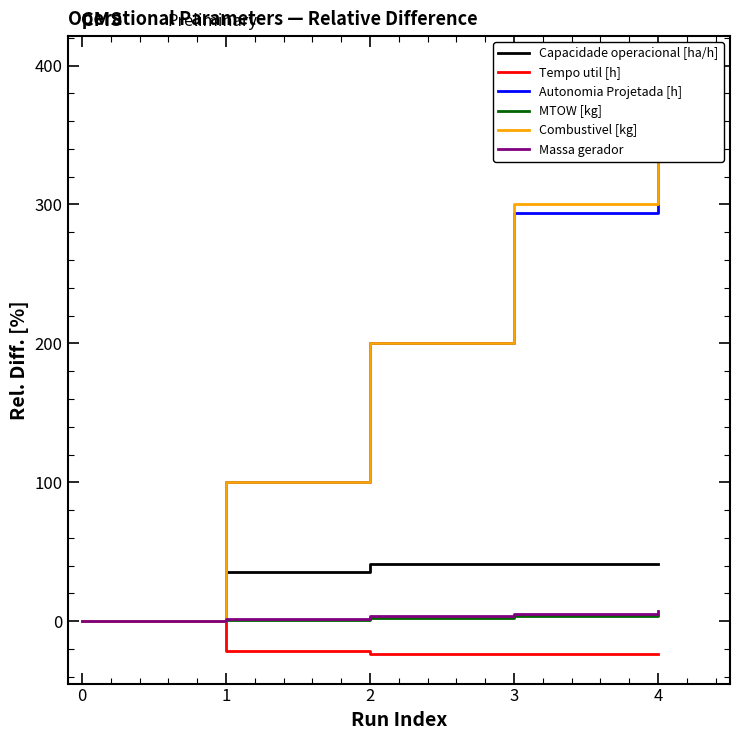

At how many categories does at least one series exceed 223?

2